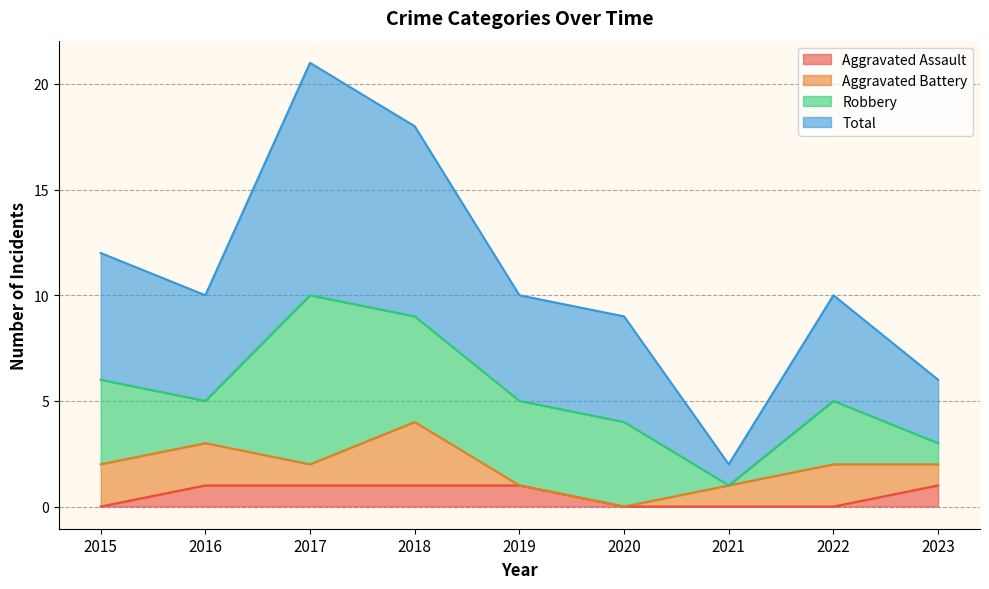

What are all the series names shown in the legend?

Aggravated Assault, Aggravated Battery, Robbery, Total